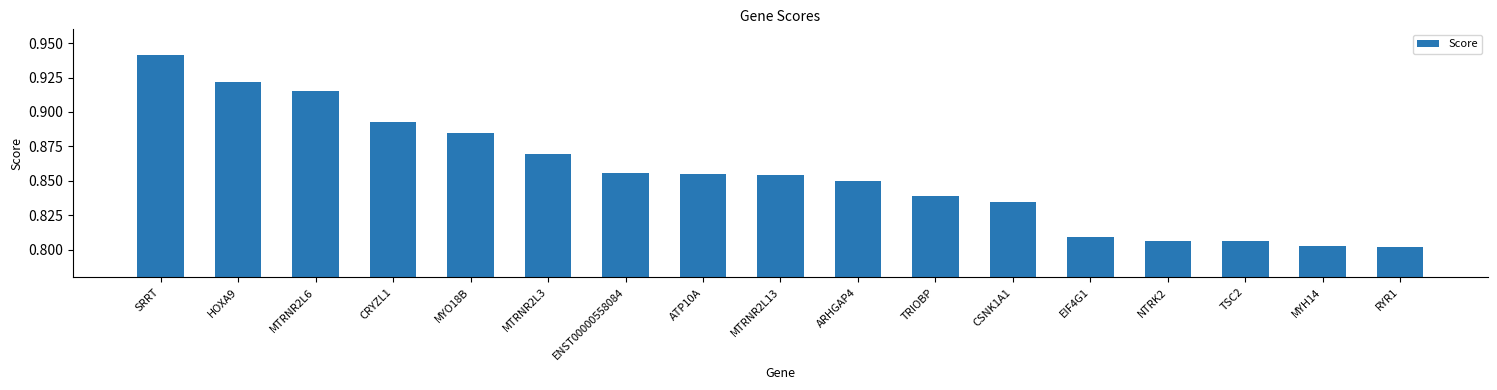

What is the sum of the values at MTRNR2L3 and MTRNR2L6?

1.8